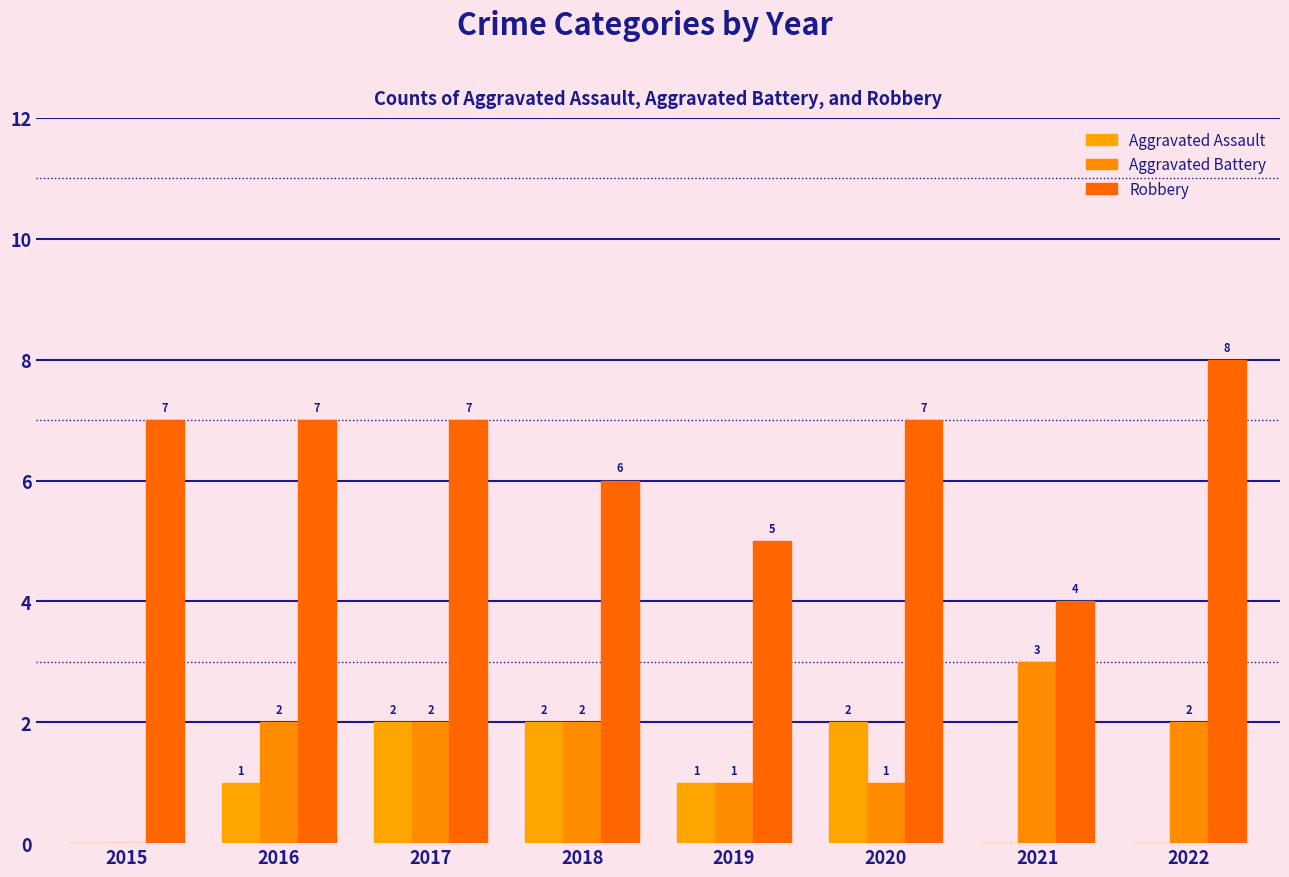

How many groups of bars are there?

8